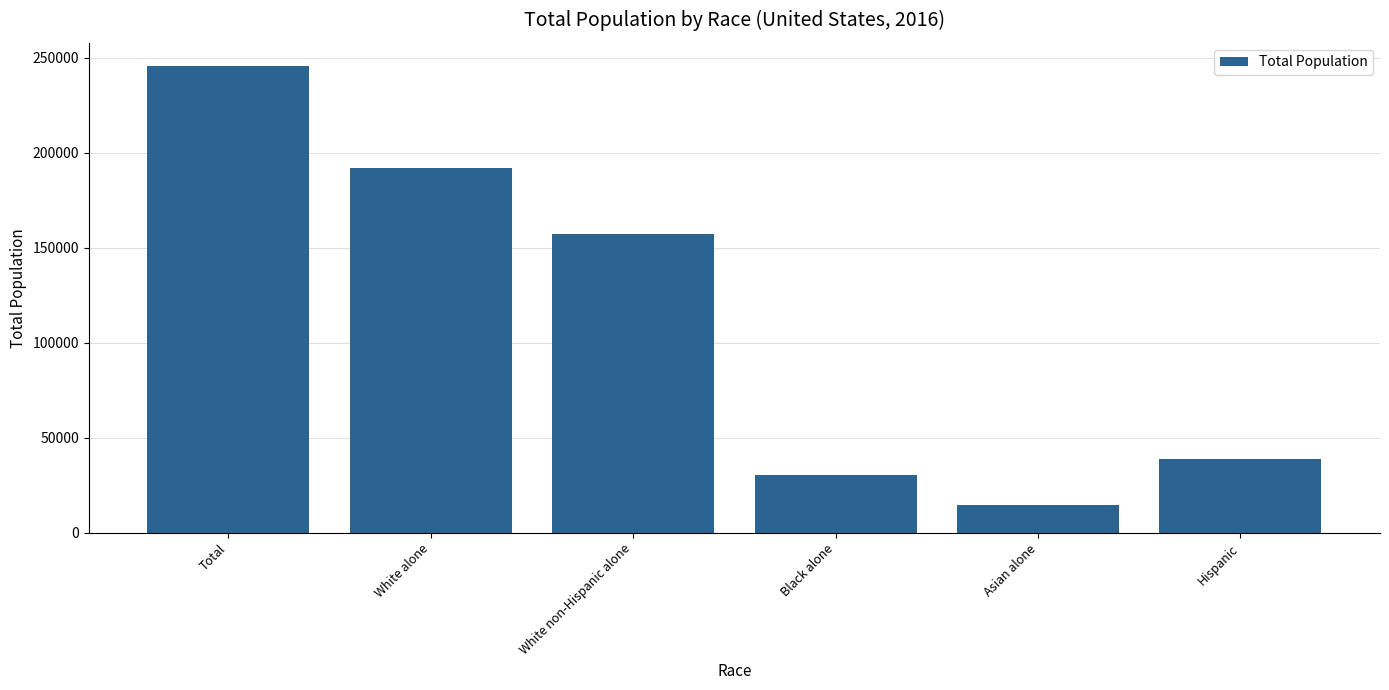

Reading left to right, transcribe all the data shown in this chart.

245502	192129	157395	30608	14881	38990